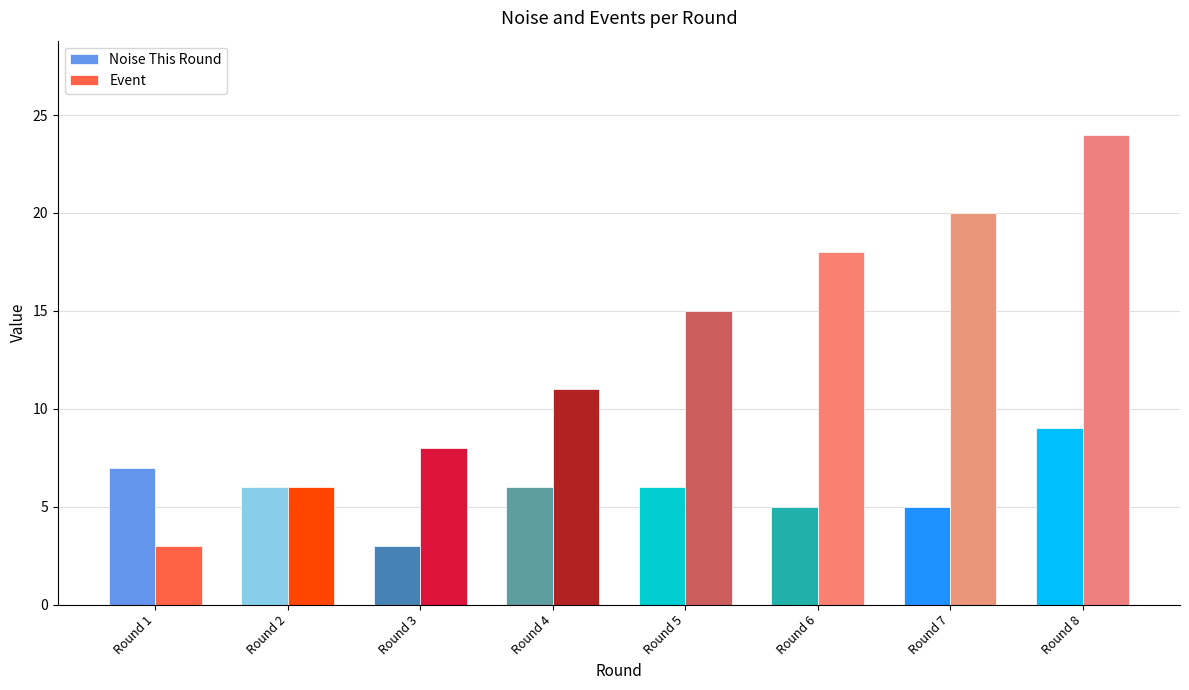

The Event series shows 15 at Round 5. True or false?

True